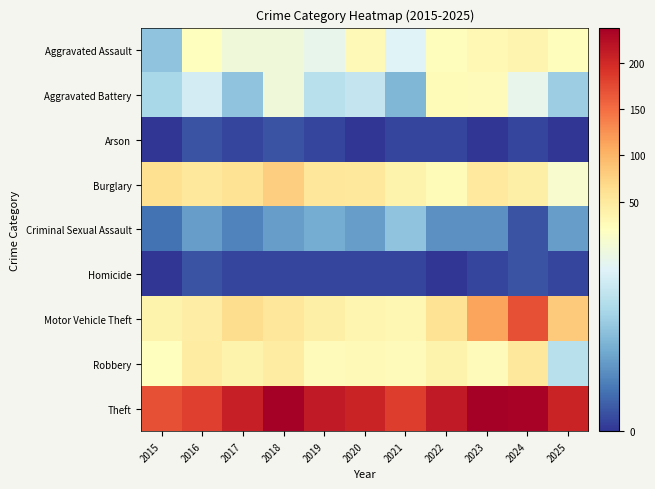

Reading left to right, transcribe all the data shown in this chart.

Aggravated Assault: 2015=10	2016=20	2017=18	2018=18	2019=17	2020=27	2021=16	2022=23	2023=29	2024=34	2025=23
Aggravated Battery: 2015=12	2016=15	2017=10	2018=18	2019=13	2020=14	2021=9	2022=26	2023=25	2024=17	2025=11
Arson: 2015=0	2016=2	2017=1	2018=2	2019=1	2020=0	2021=1	2022=1	2023=0	2024=1	2025=0
Burglary: 2015=61	2016=51	2017=58	2018=79	2019=54	2020=51	2021=36	2022=26	2023=49	2024=41	2025=19
Criminal Sexual Assault: 2015=4	2016=7	2017=5	2018=7	2019=8	2020=7	2021=10	2022=6	2023=6	2024=2	2025=7
Homicide: 2015=0	2016=2	2017=1	2018=1	2019=1	2020=1	2021=1	2022=0	2023=1	2024=2	2025=1
Motor Vehicle Theft: 2015=36	2016=44	2017=65	2018=53	2019=42	2020=33	2021=31	2022=58	2023=113	2024=171	2025=82
Robbery: 2015=20	2016=46	2017=37	2018=47	2019=24	2020=27	2021=24	2022=37	2023=25	2024=52	2025=13
Theft: 2015=170	2016=183	2017=208	2018=238	2019=213	2020=204	2021=185	2022=213	2023=238	2024=233	2025=205